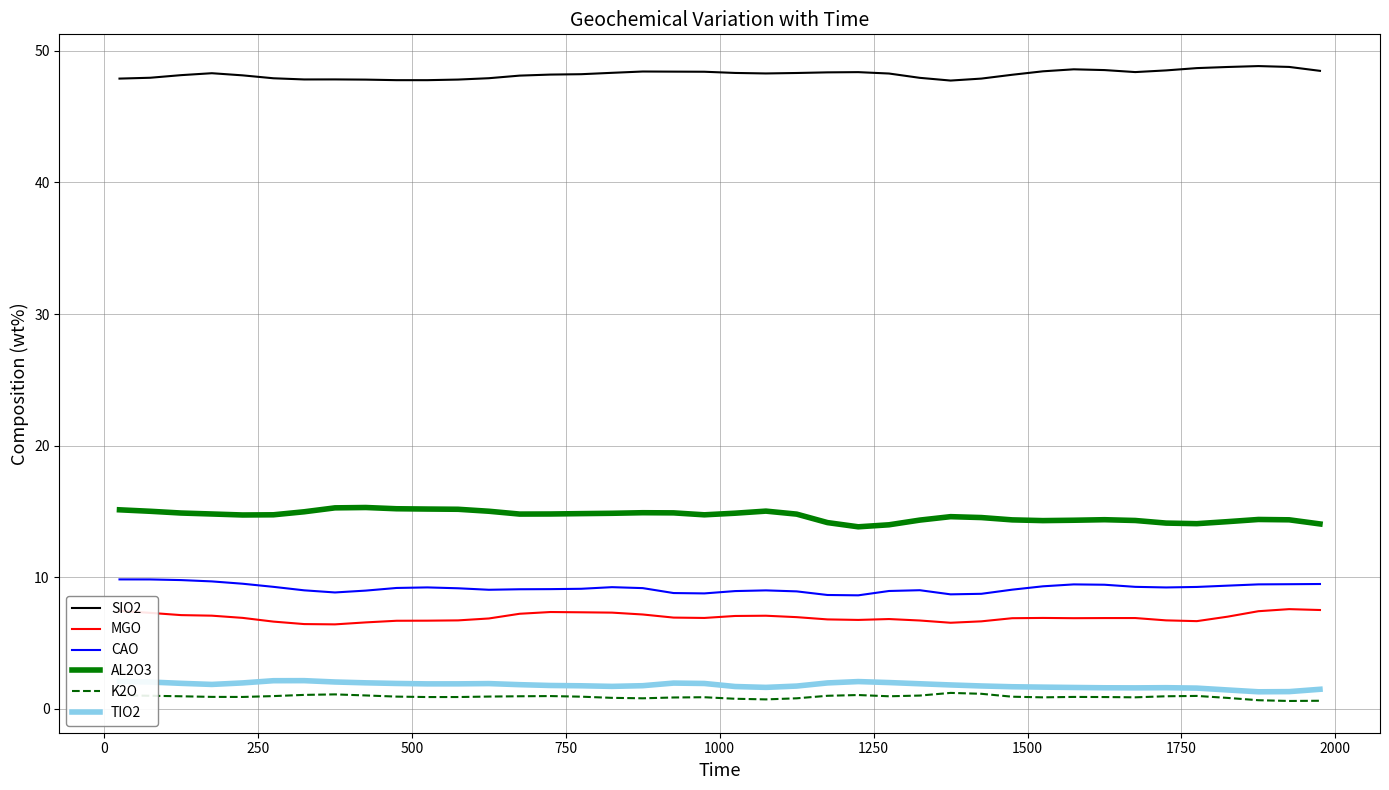

What is the smallest value displayed?

0.6